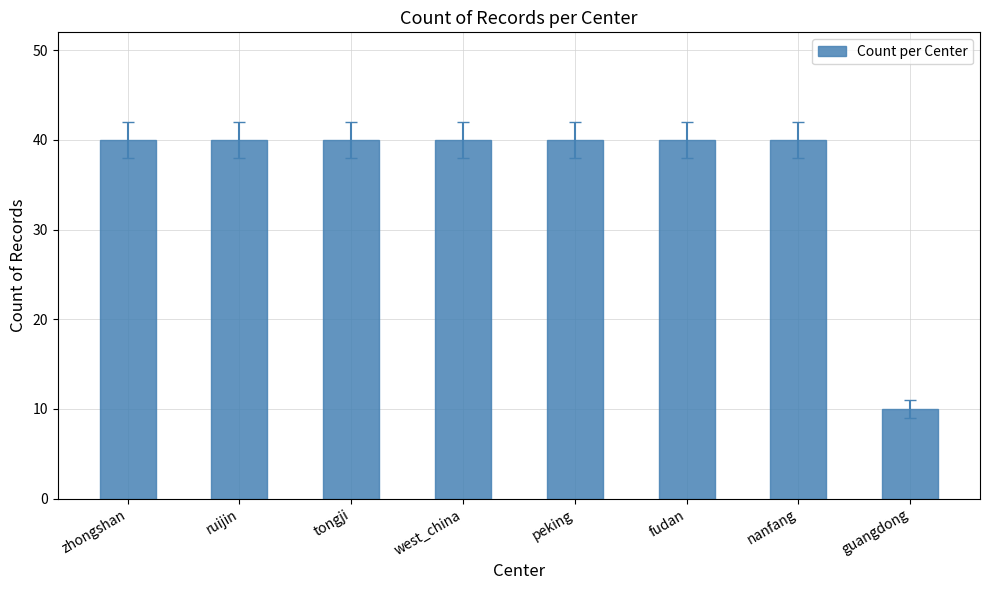

What position from the right is tongji?

6